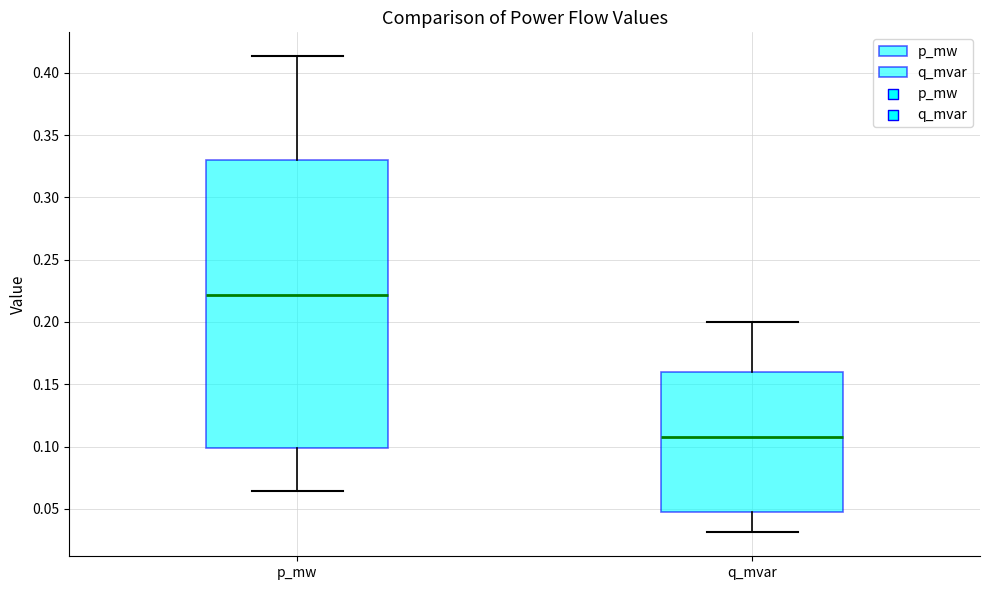

Comparing the boxes themselves (not the whiskers), which one is the tallest?

p_mw